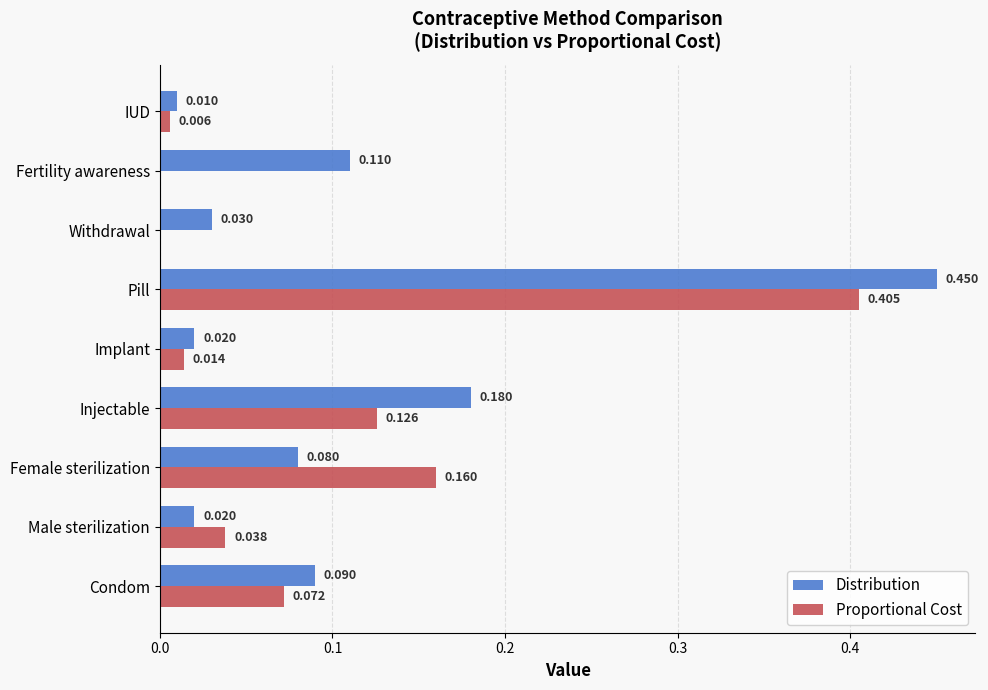

At which category does the chart reach its peak across all series?

Pill